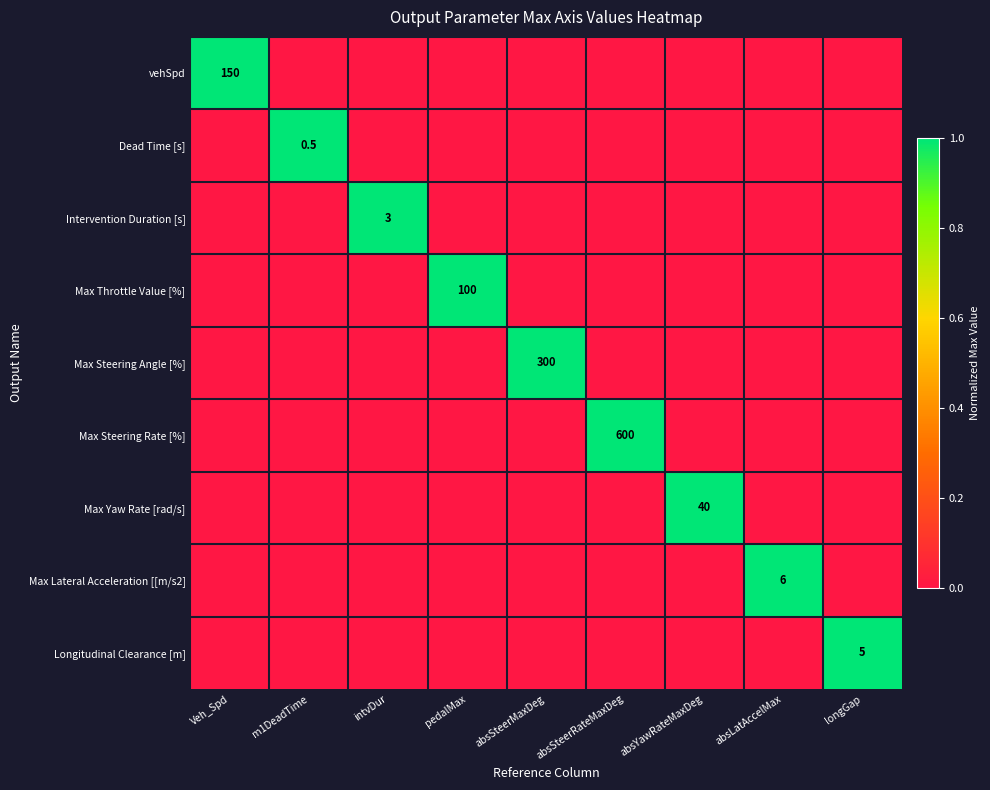

The Max Throttle Value [%] series shows 1 at intvDur. True or false?

False